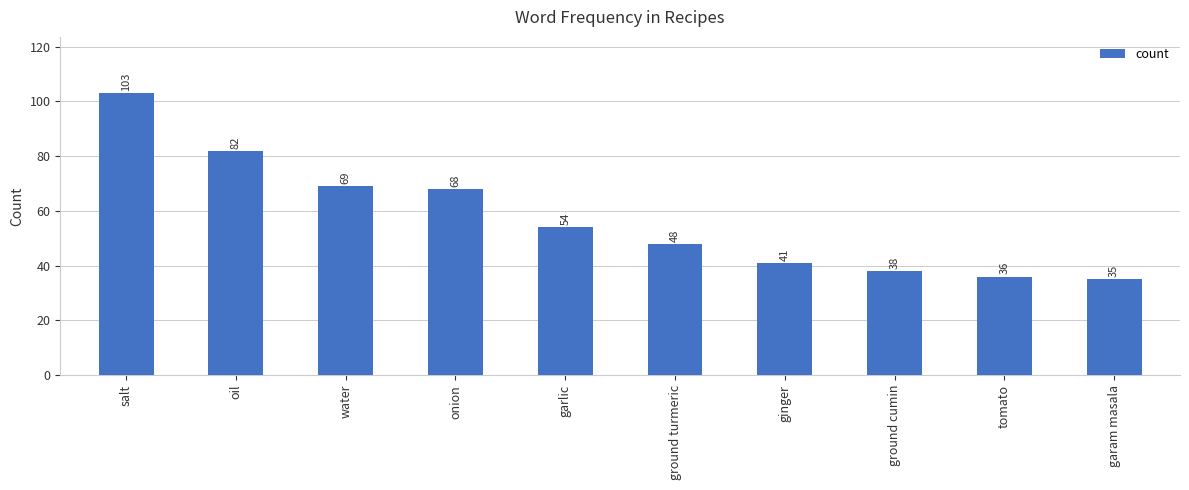

What is the label of the 8th bar from the left?

ground cumin